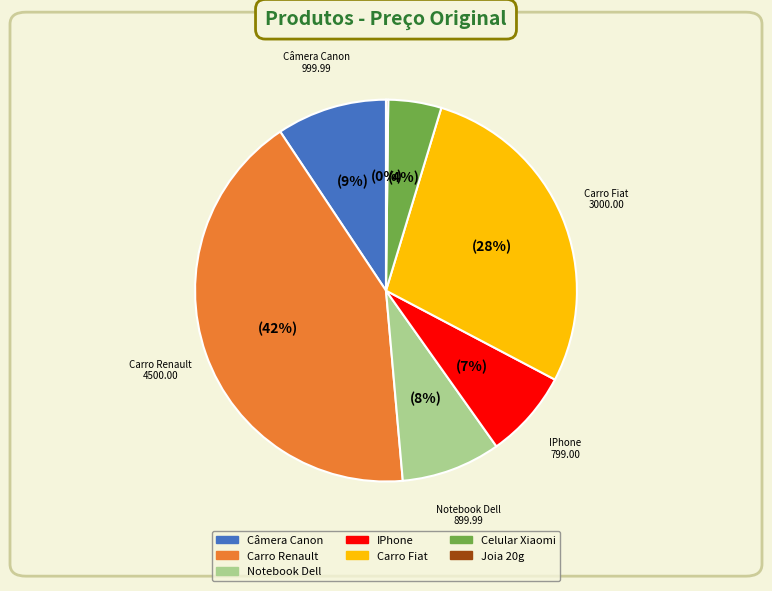

Which slice is the largest?

Carro Renault